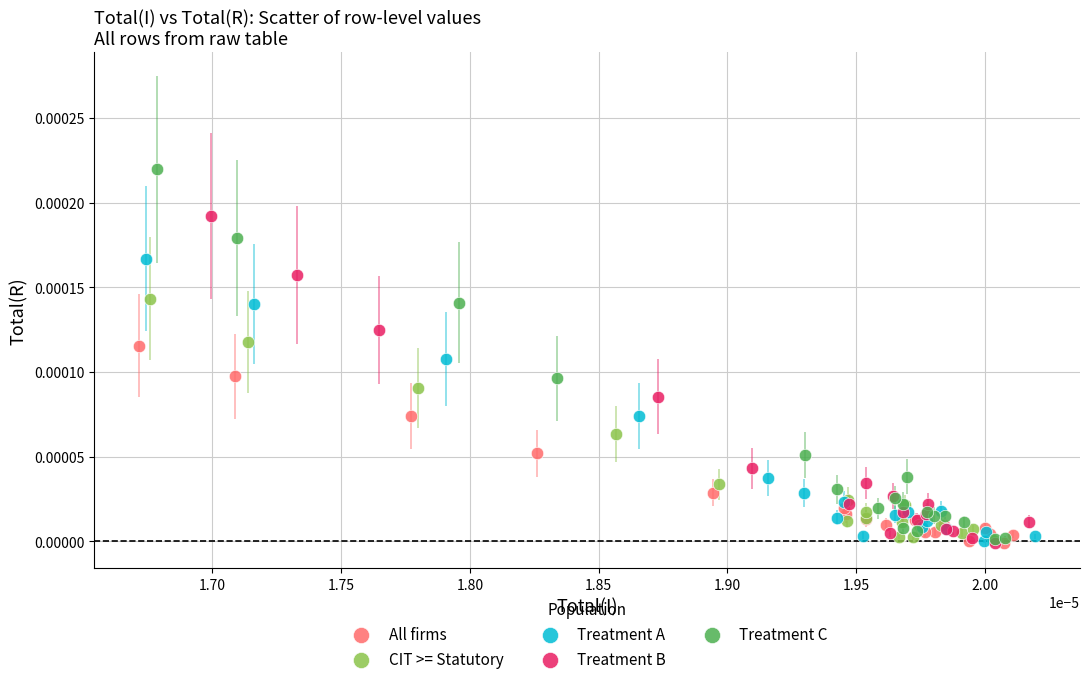

What are all the series names shown in the legend?

All firms, CIT >= Statutory, Treatment A, Treatment B, Treatment C